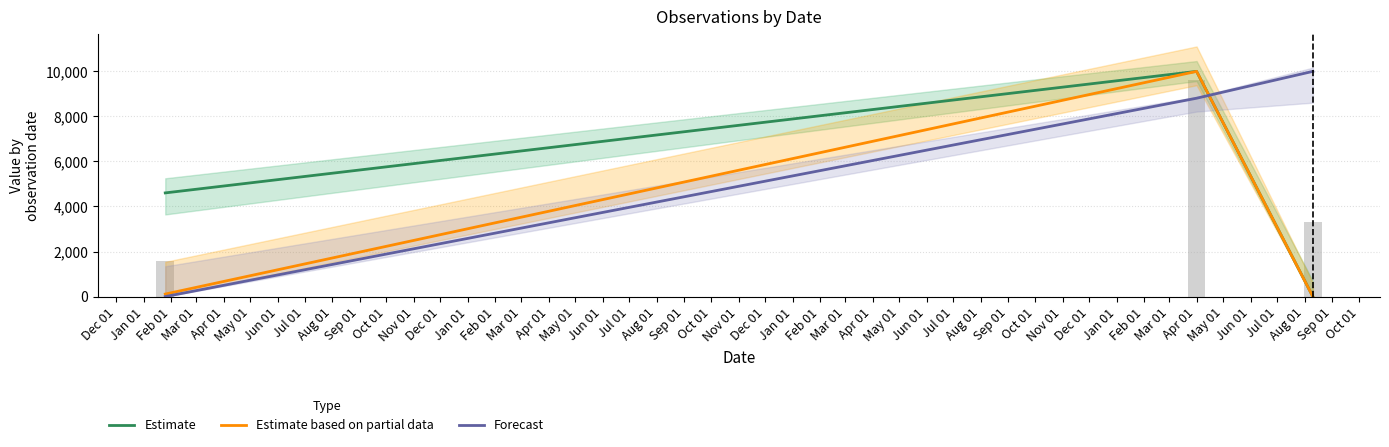

Is it true that Estimate based on partial data equals 6063.3 at Jan 01?

False